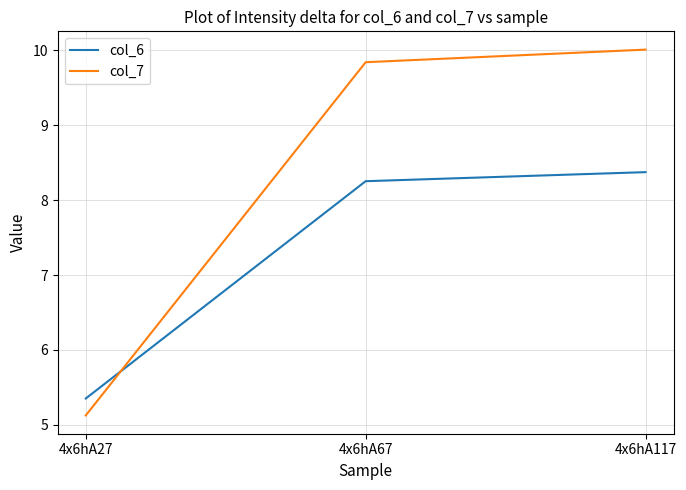

What value does the col_6 series have at 4x6hA117?

8.4